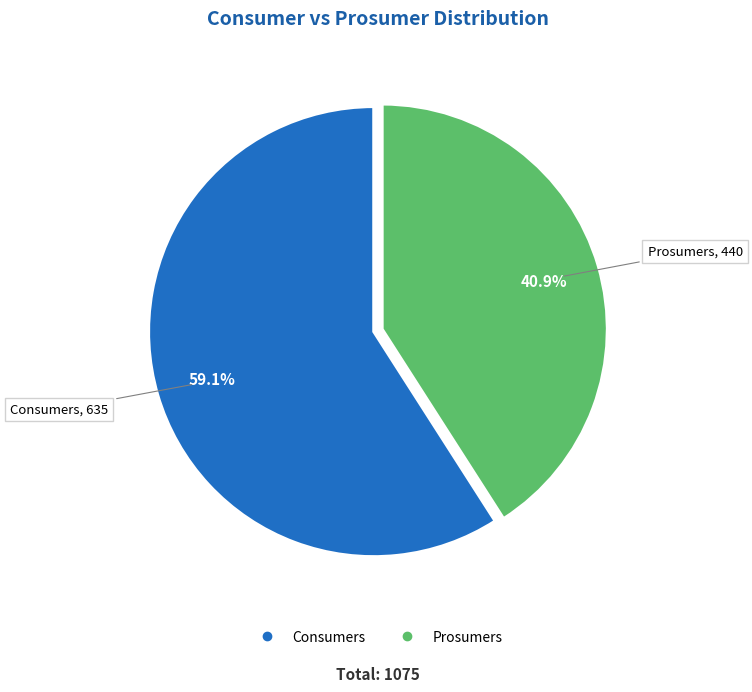

What percentage is the Consumers slice, to the nearest percent?

59%